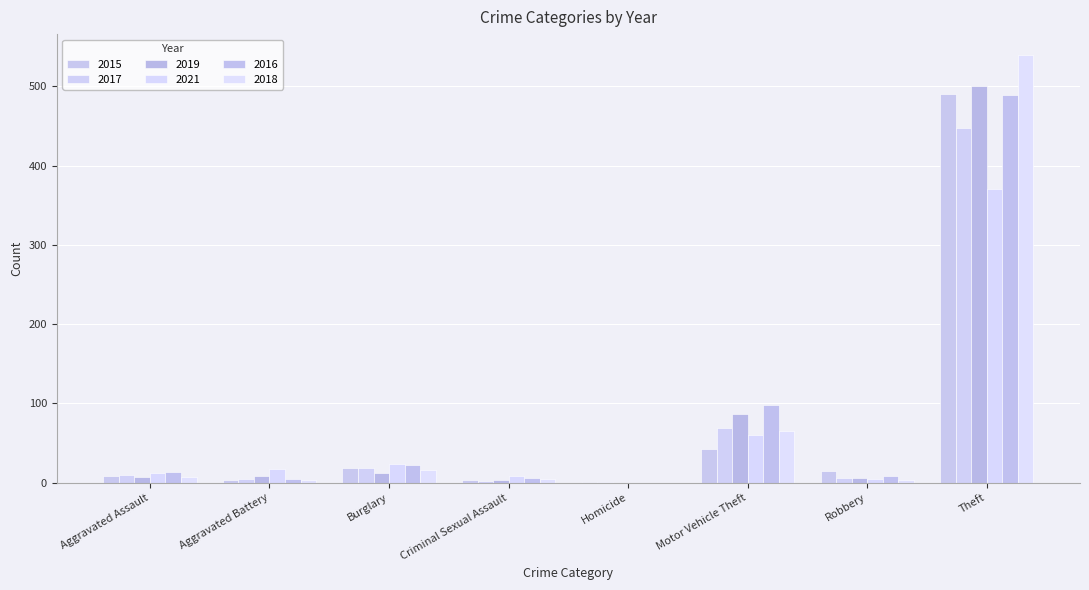

Where does the 2017 series first go above 10?

Burglary